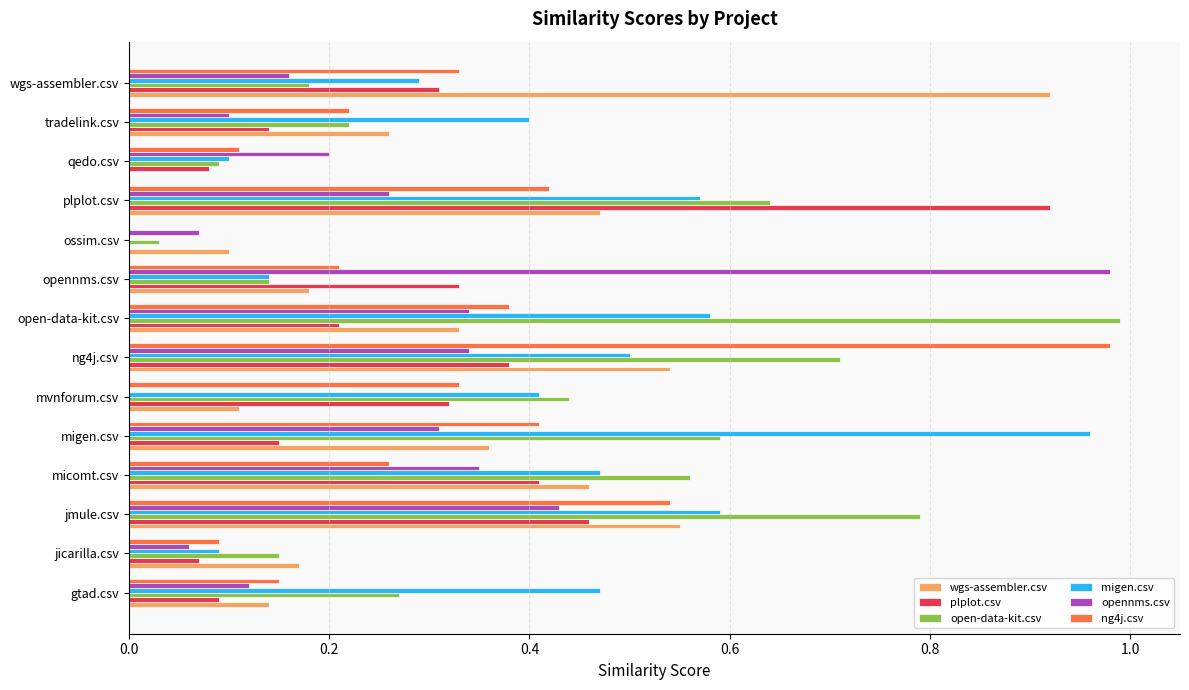

Between gtad.csv and open-data-kit.csv, which series saw the biggest shift?

open-data-kit.csv